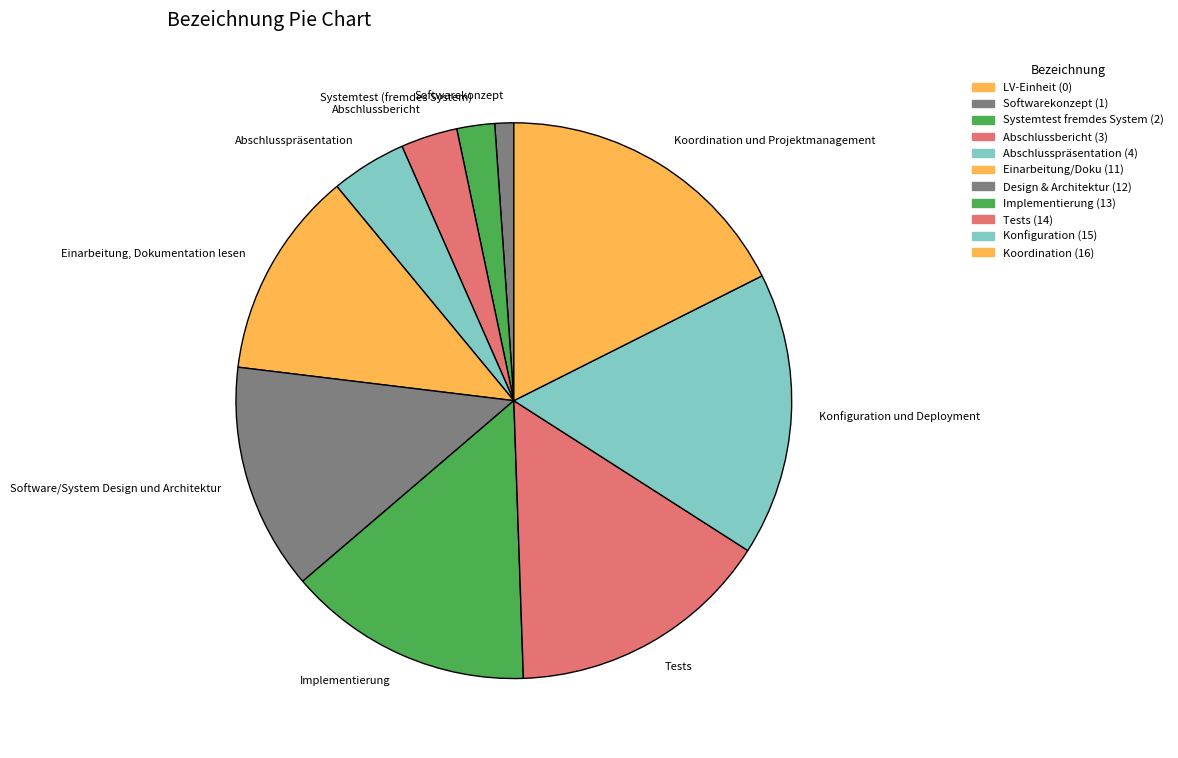

The Softwarekonzept slice represents 13% of the pie. True or false?

False